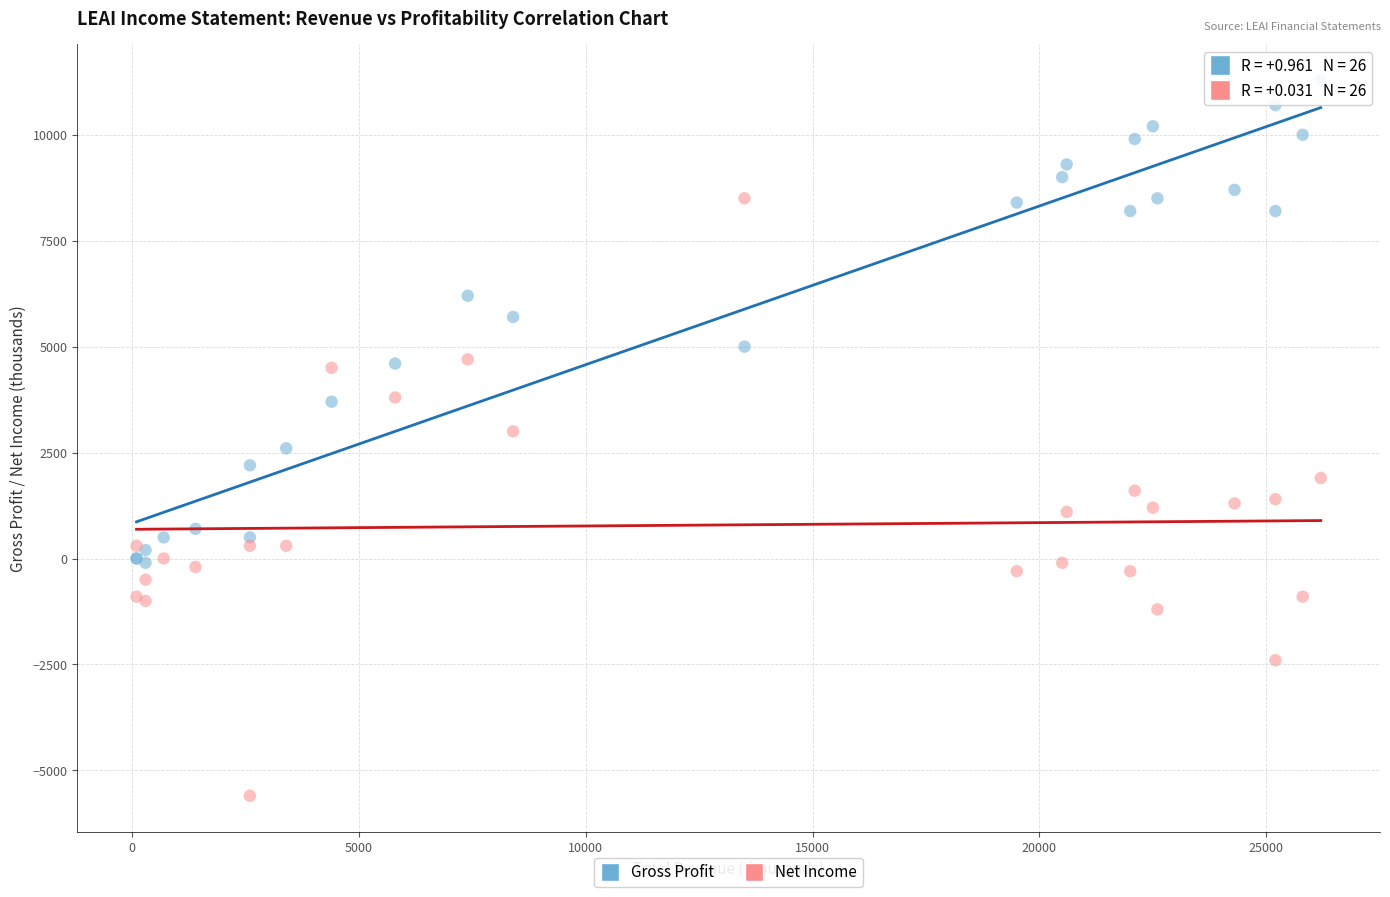

Which series has the largest Y range (max minus min)?

Net Income